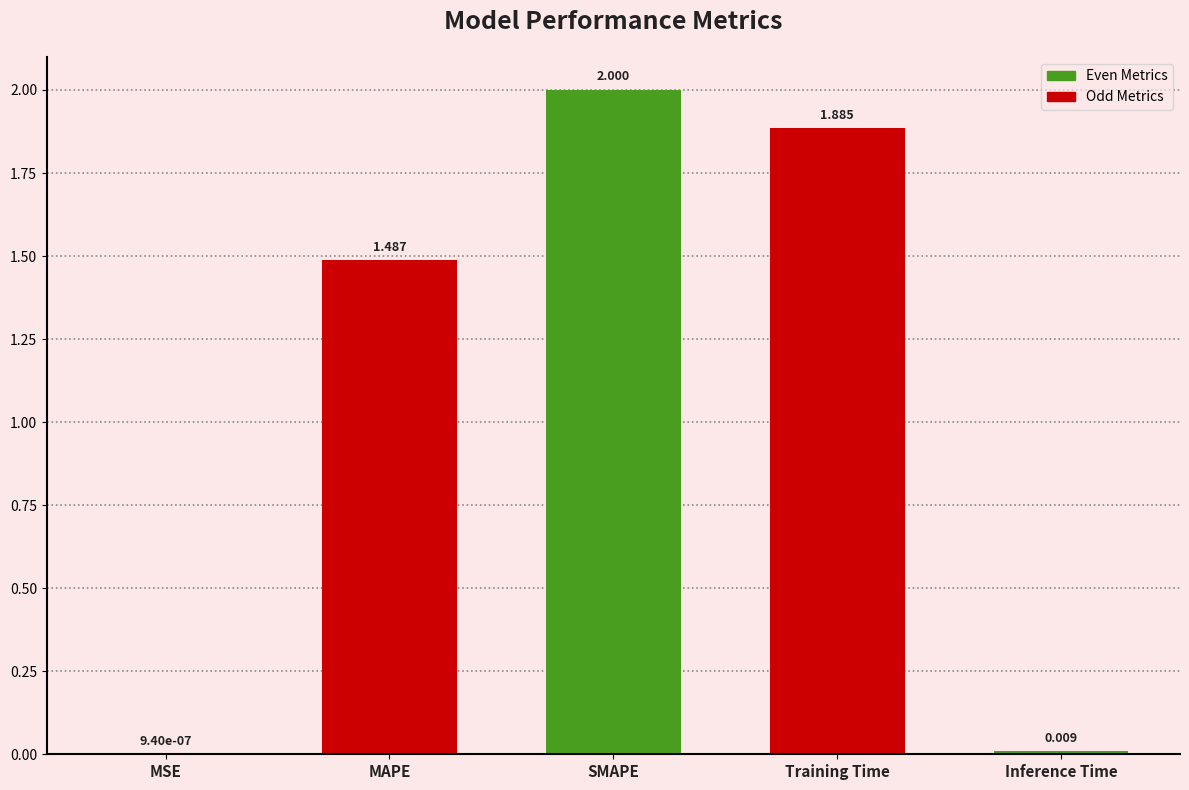

Which has a higher value, SMAPE or Training Time?

SMAPE